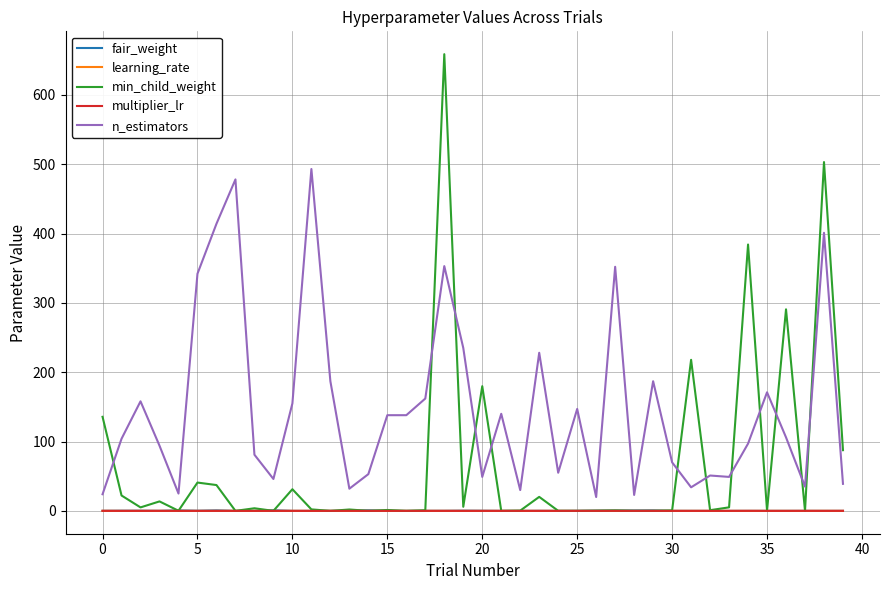

Which series has the largest total across all categories?

n_estimators